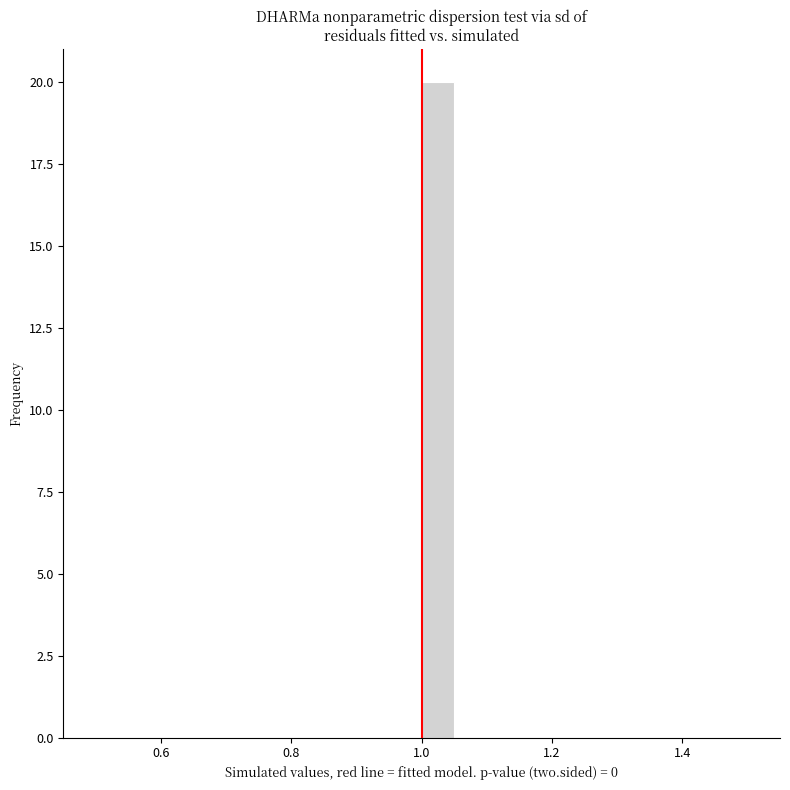

Around what value on the x-axis is the tallest bar? Give the approximate position of its centre, as read against the axis.

1.02